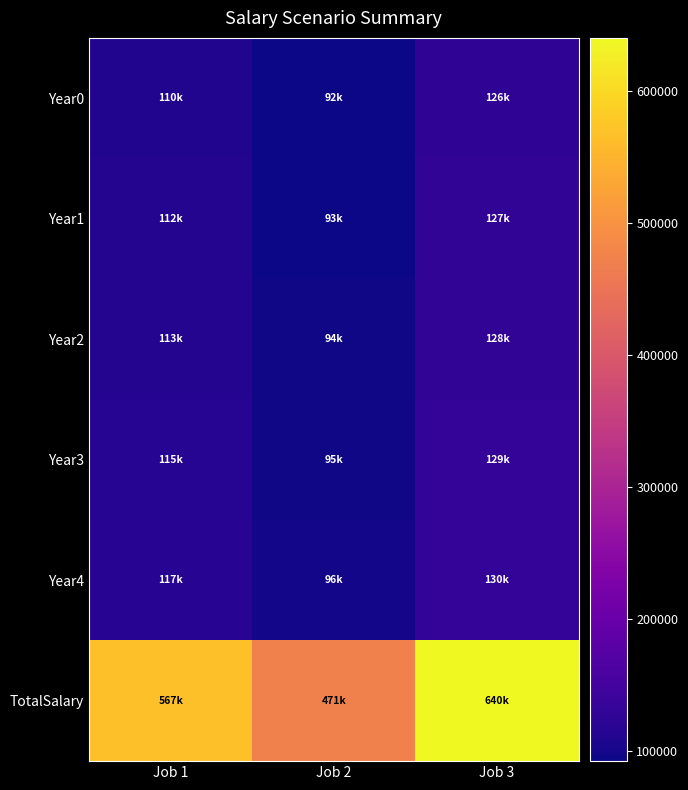

Which label corresponds to the largest value in the chart?

Job 3